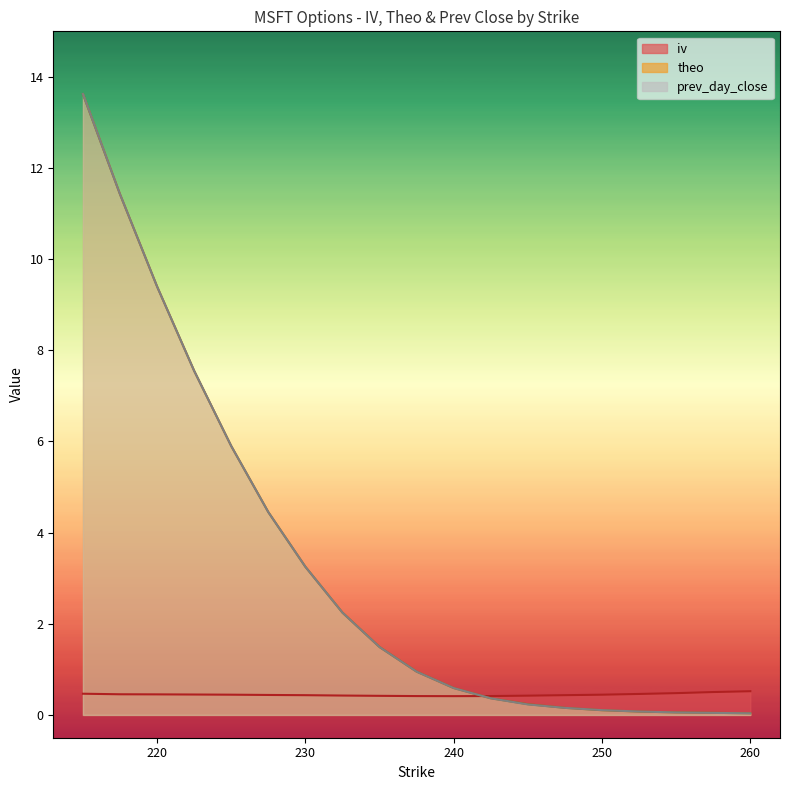

What is the label of the 15th point from the left?

250